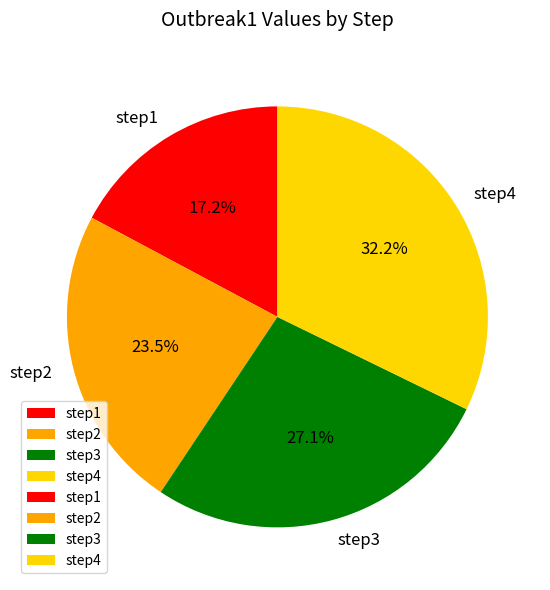

To the nearest percent, what is the combined percentage of step2 and step4?

56%